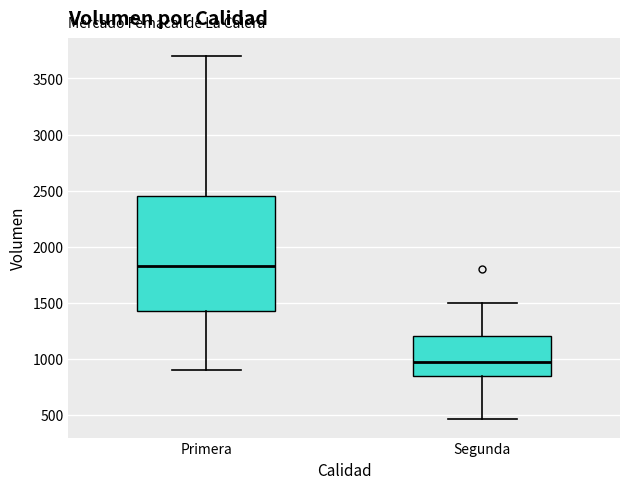

Which box has the lowest median line?

Segunda